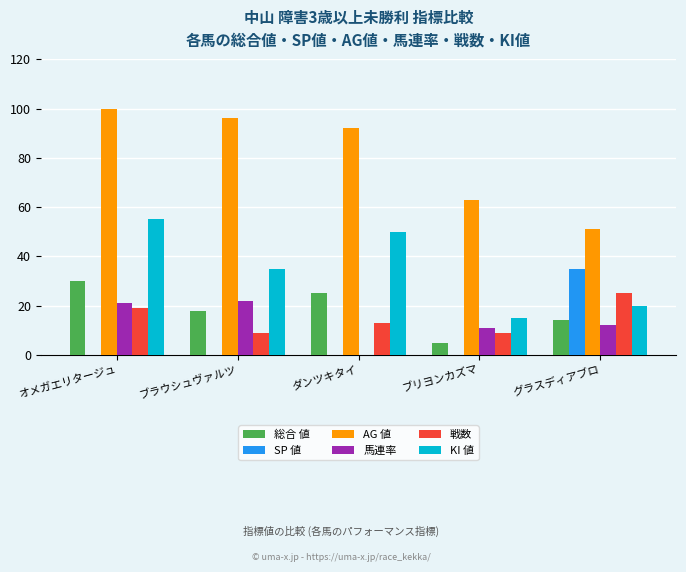

What is the difference between the 戦数 values at グラスディアブロ and ダンツキタイ?

12